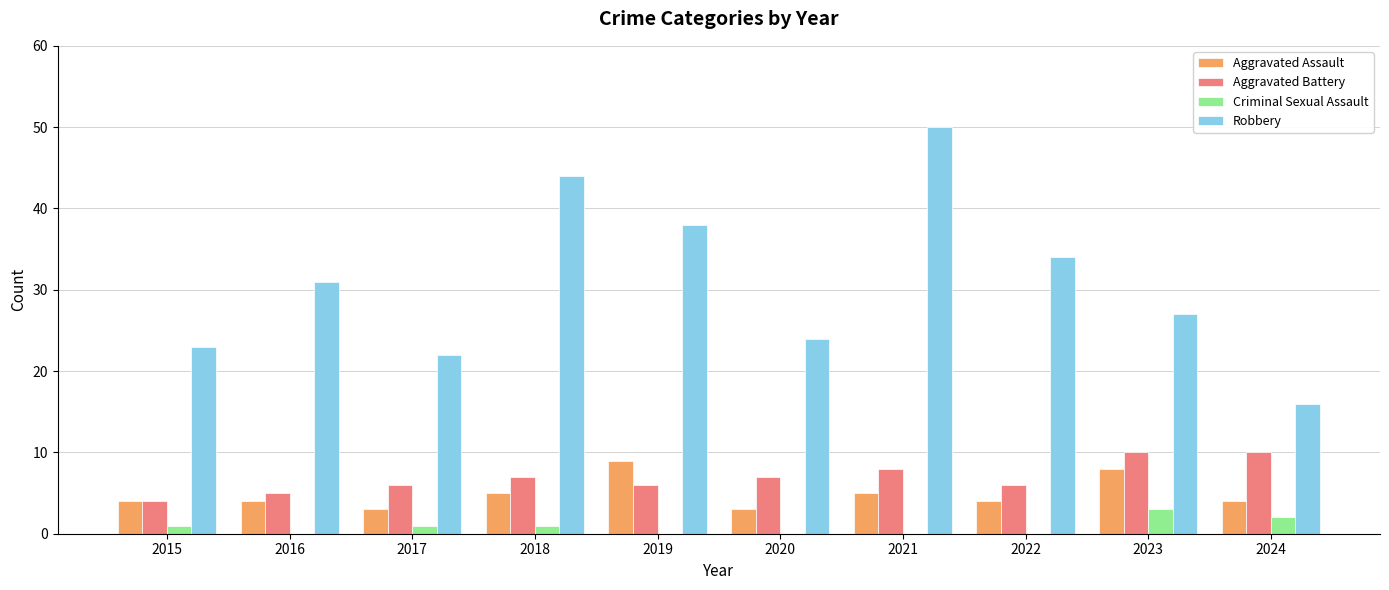

What is the average value of the Criminal Sexual Assault series?

1